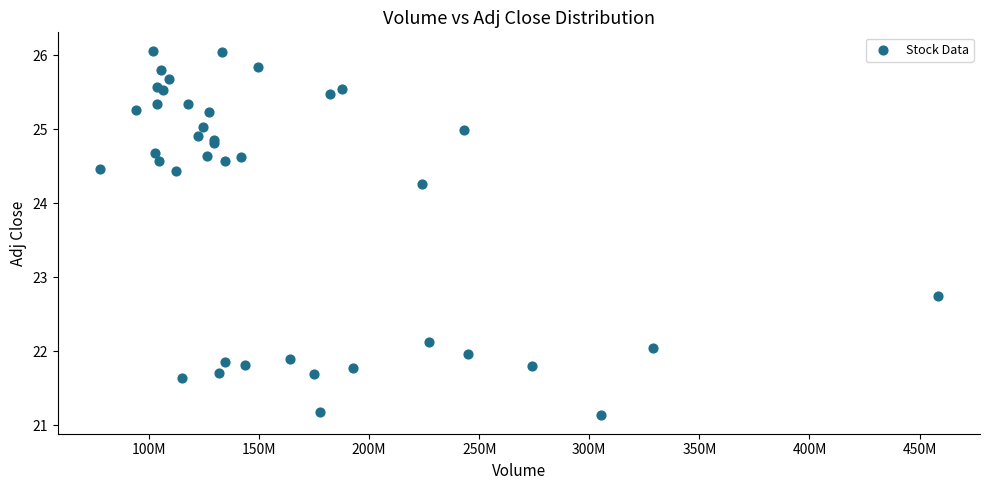

What Y value in the scatter plot is closest to 23?

22.7